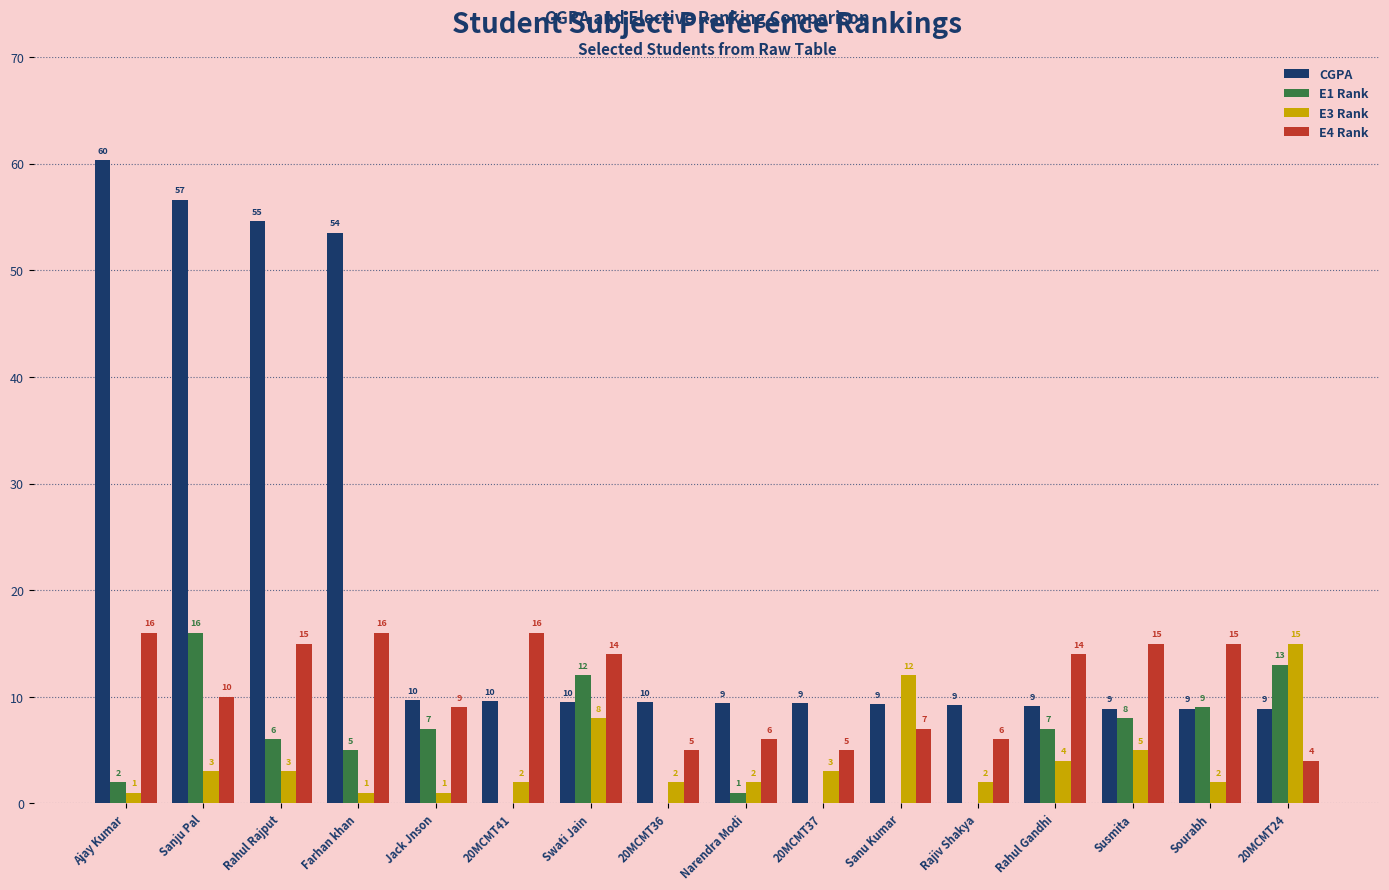

What is the greatest value displayed?

60.3